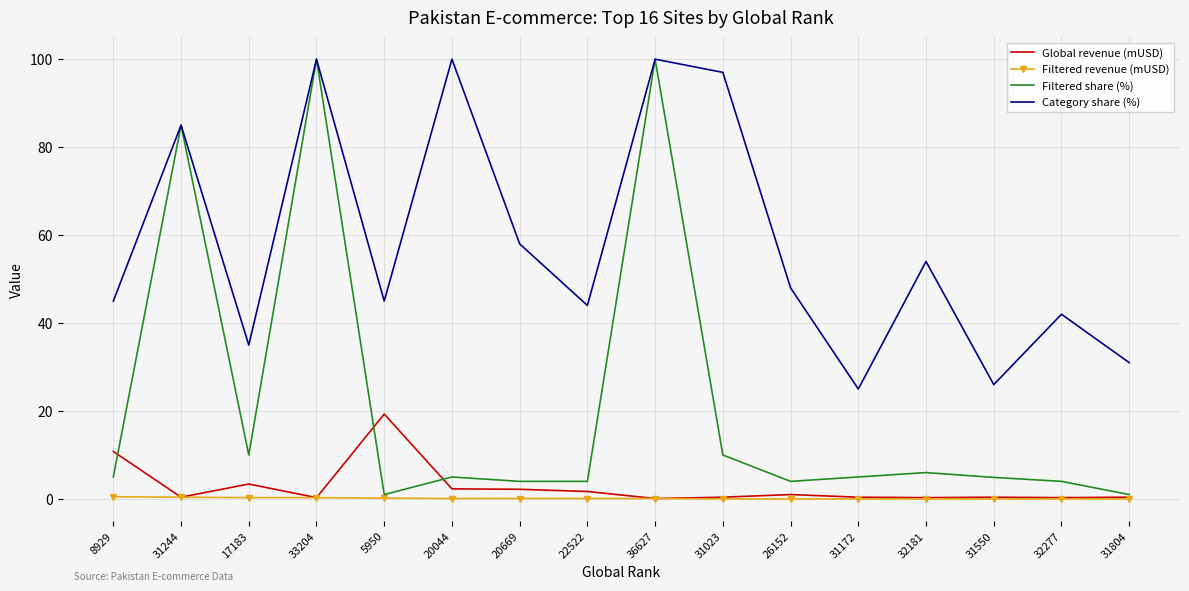

Which series has the largest range (max minus min)?

Filtered share (%)